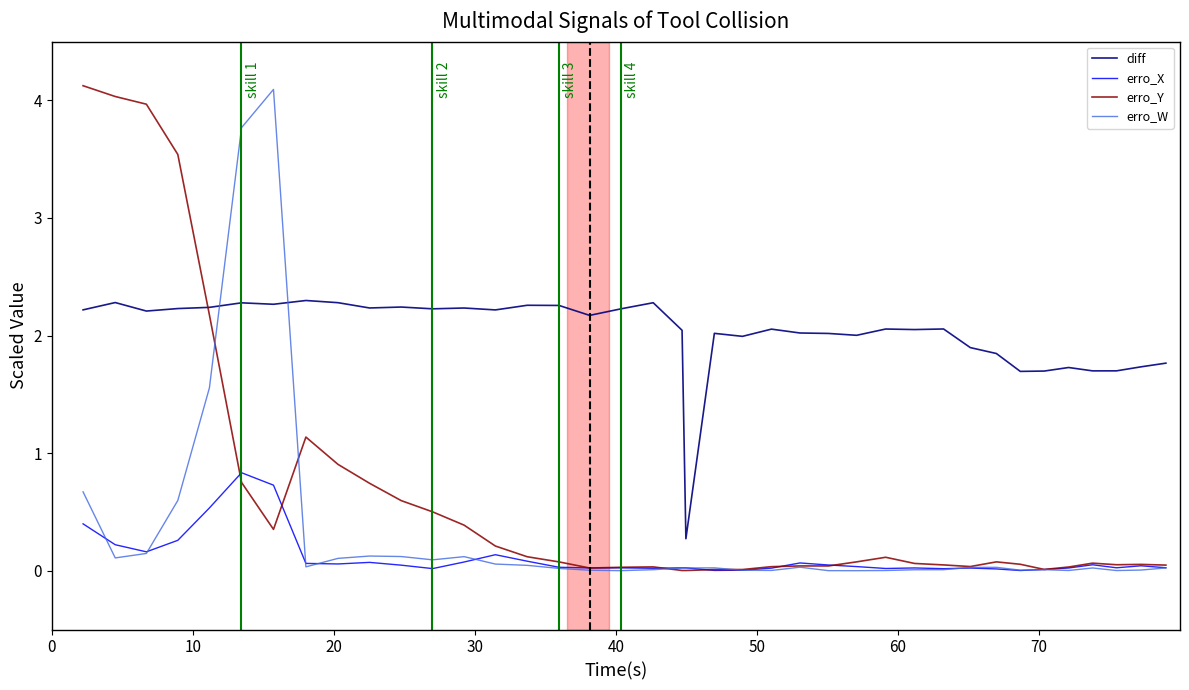

Which series has the largest total across all categories?

diff